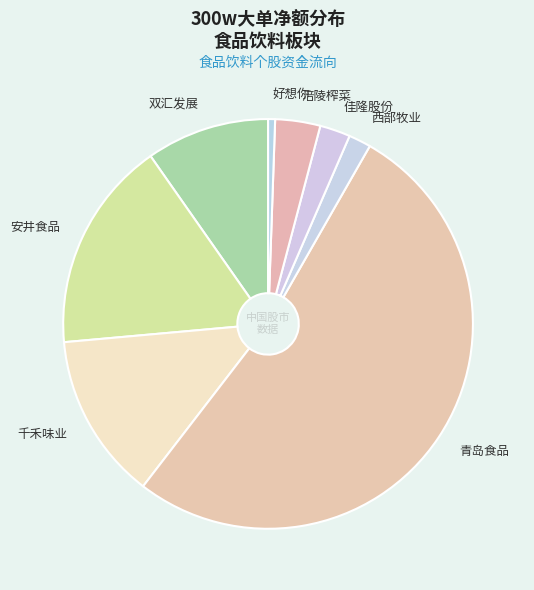

How many slices are in this pie chart?

8